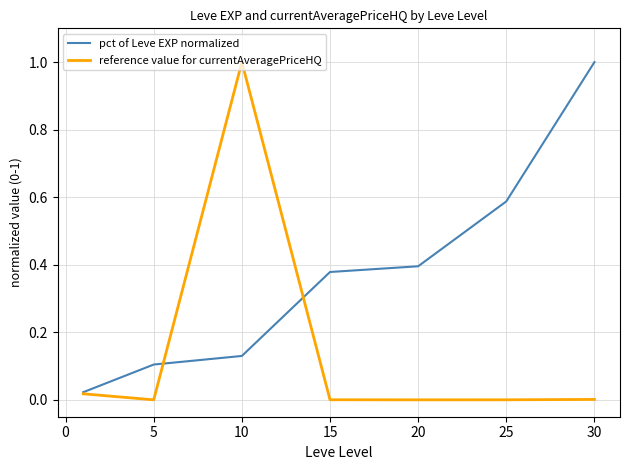

What is the highest value of the pct of Leve EXP normalized series?

1.0